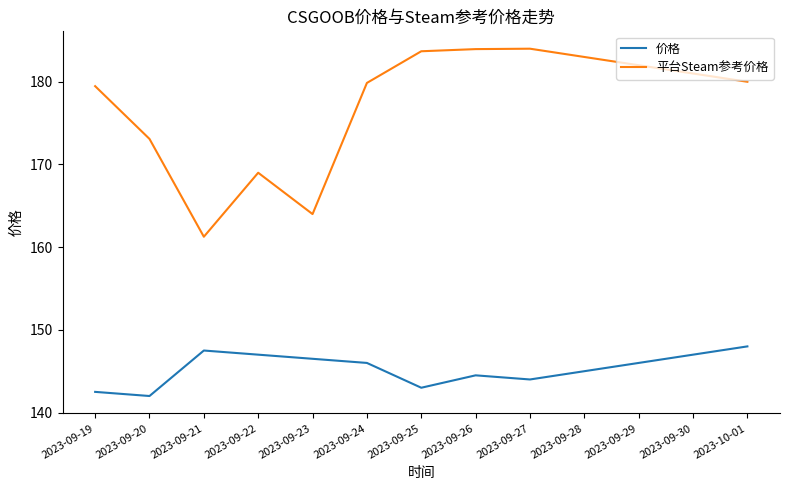

What is the total value across all series at 2023-09-30?

328.0